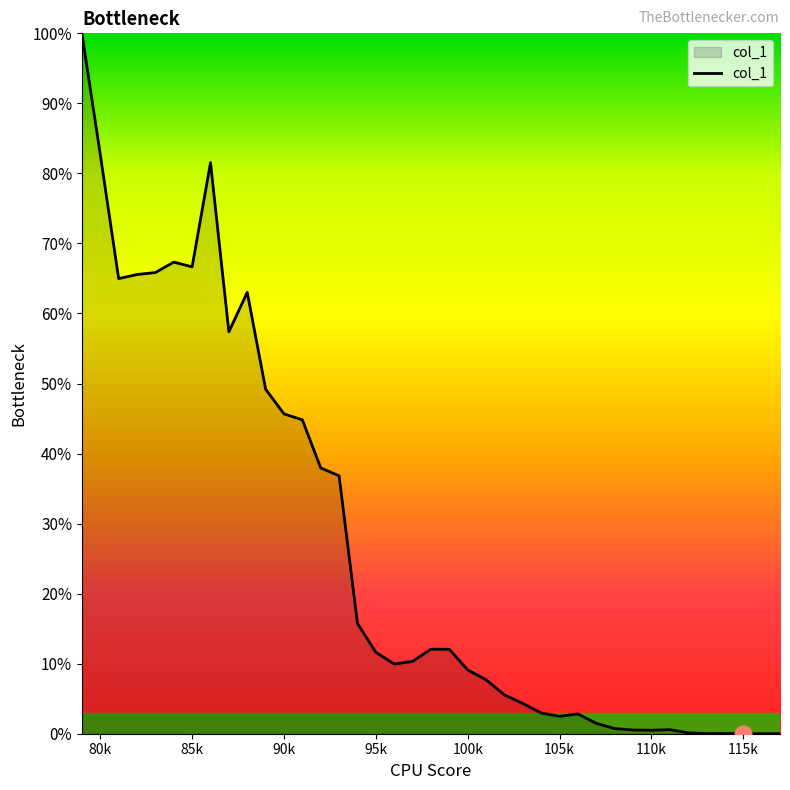

What is the maximum value shown in the chart?

100.0